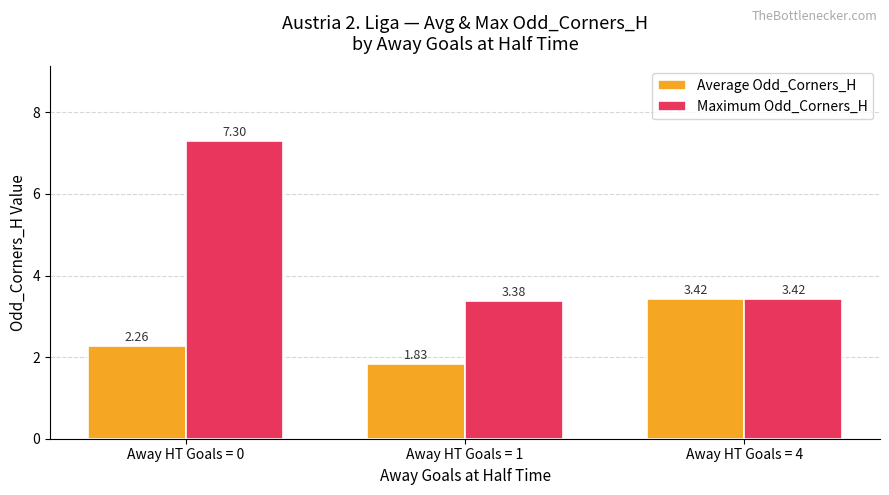

Rank the categories by Maximum Odd_Corners_H value from highest to lowest.

Away HT Goals = 0, Away HT Goals = 4, Away HT Goals = 1